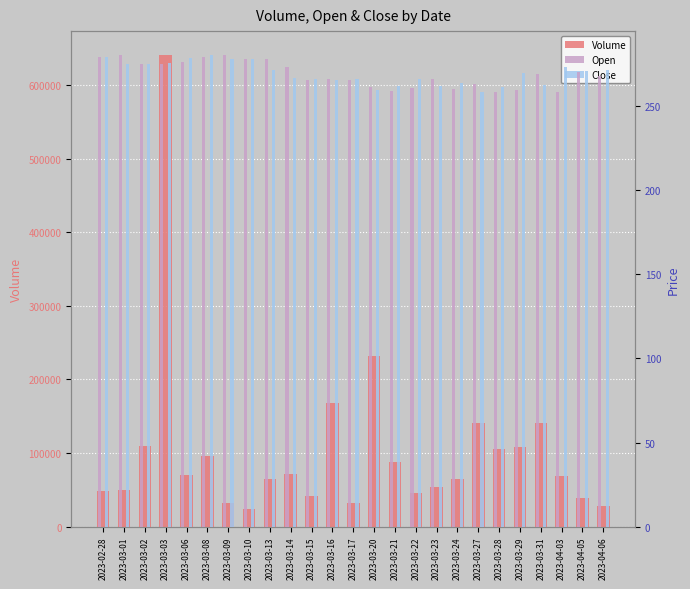

What is the average value of the Close series?

269.4